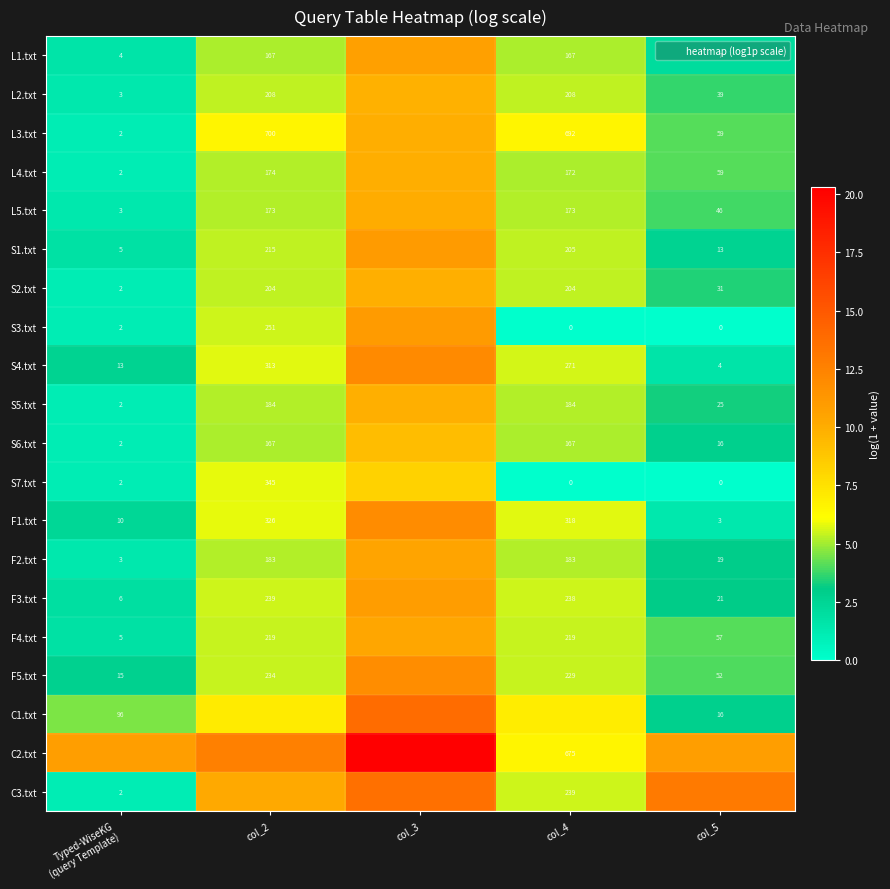

At how many categories does at least one series exceed 15?

1